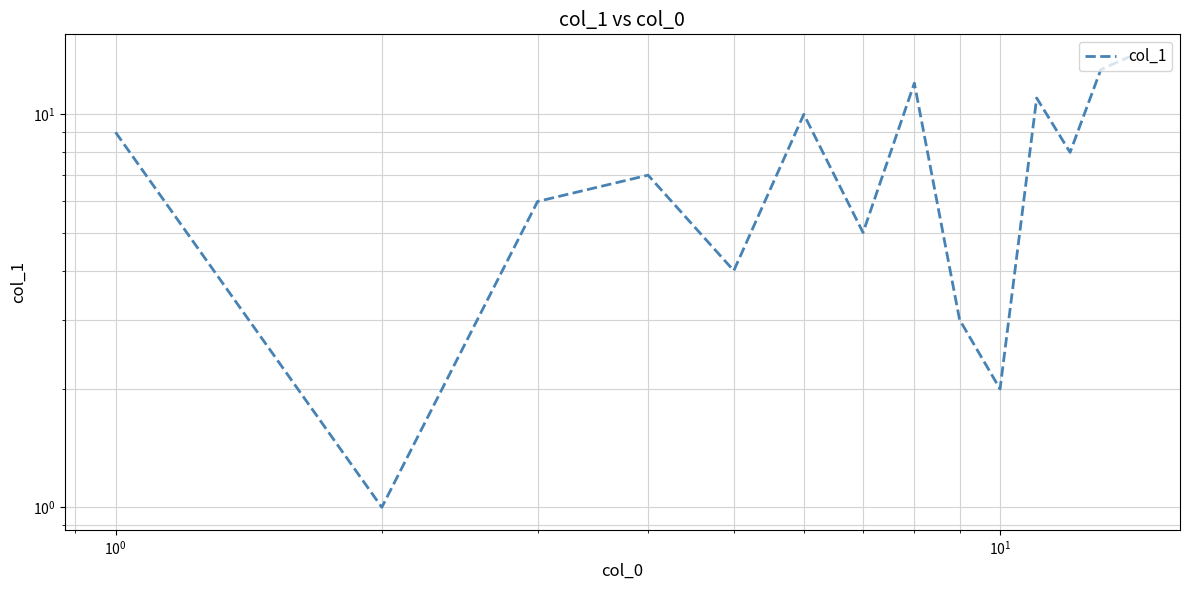

What is the minimum value shown in the chart?

1